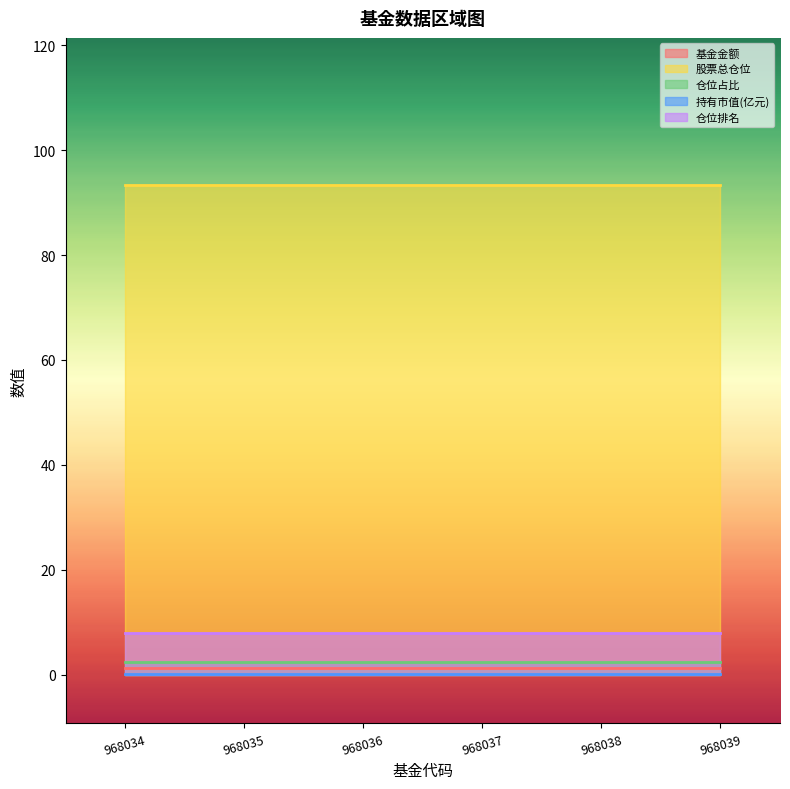

True or false: 基金金额 has a value of 1.2 at 968039.

True